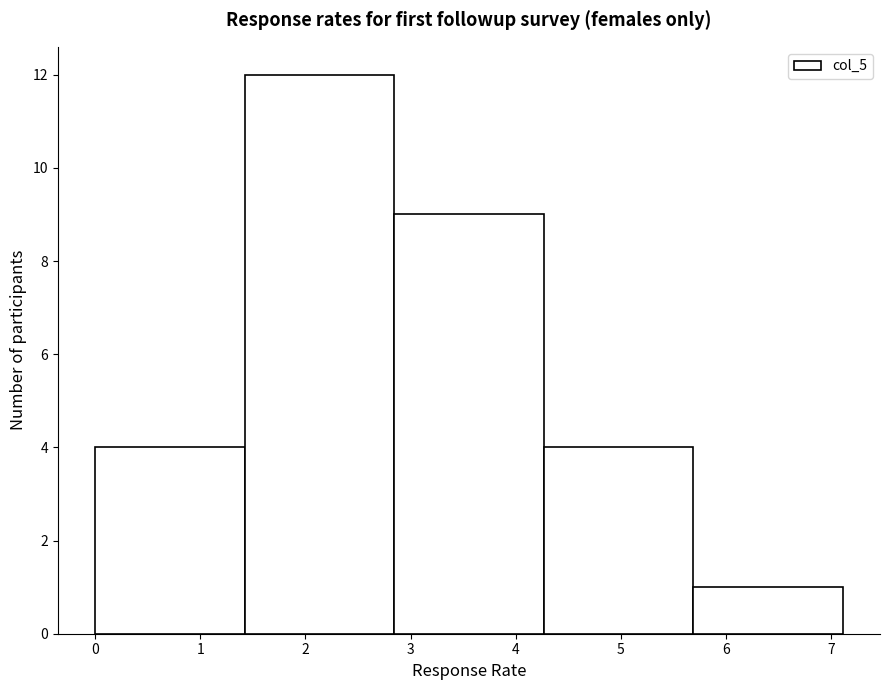

Over which range of the x-axis is the bar tallest?

1.4 to 2.8